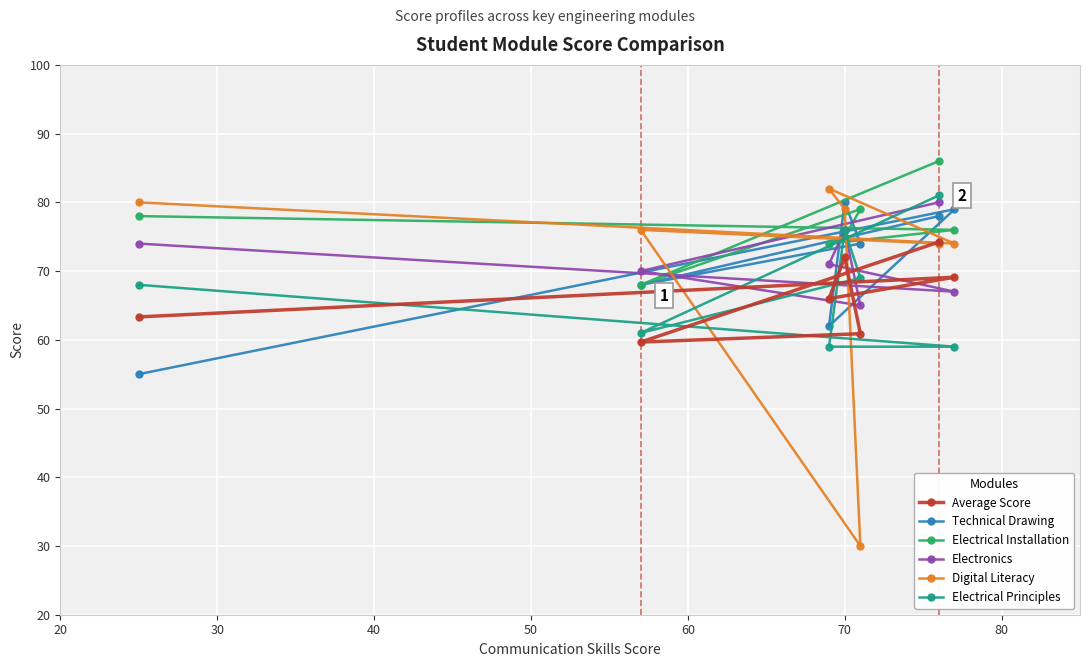

Which series has the widest spread of values?

Digital Literacy